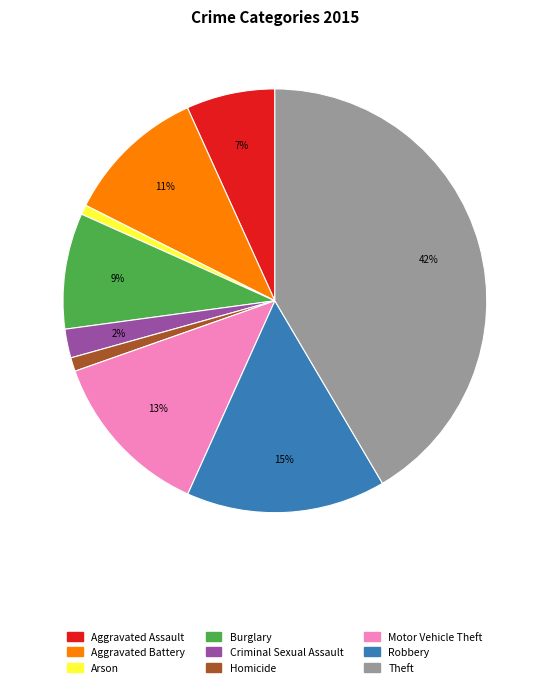

To the nearest percent, what is the average slice percentage?

11%